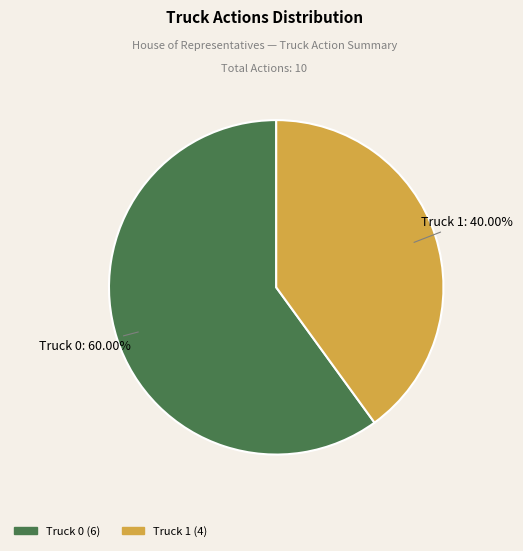

What is the ratio of the value at Truck 0 to the value at Truck 1?

1.5